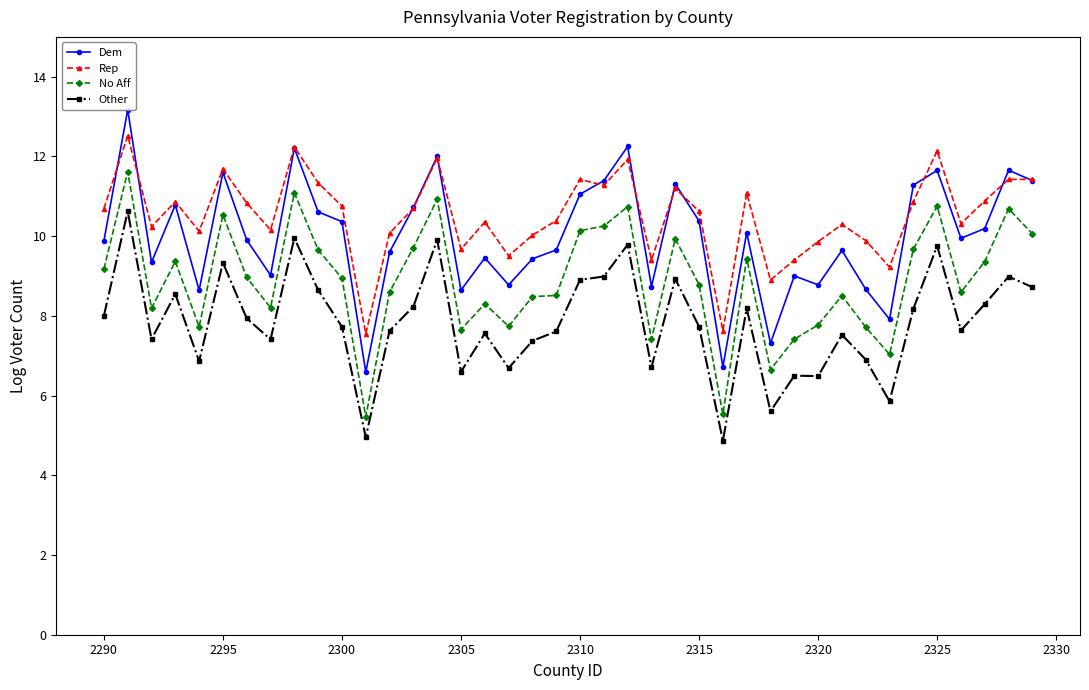

What is the greatest value displayed?

13.2